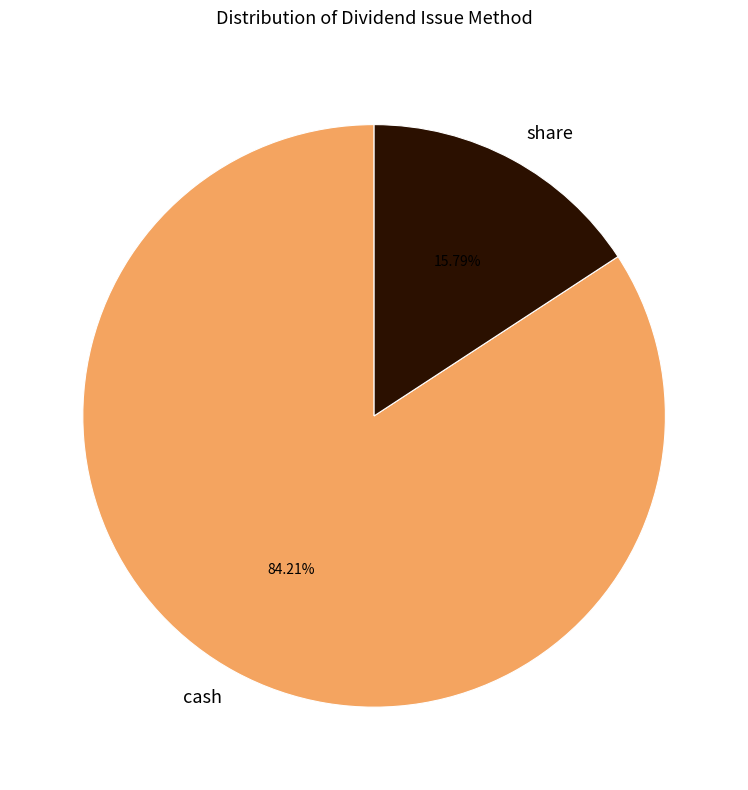

What is the majority slice?

cash